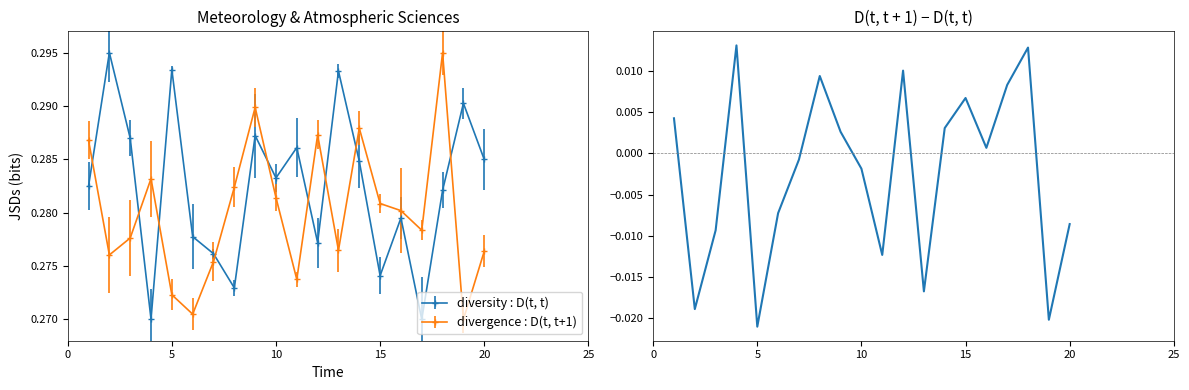

In divergence : D(t, t+1), how many points are higher than both neighbors (excluding endpoints)?

5